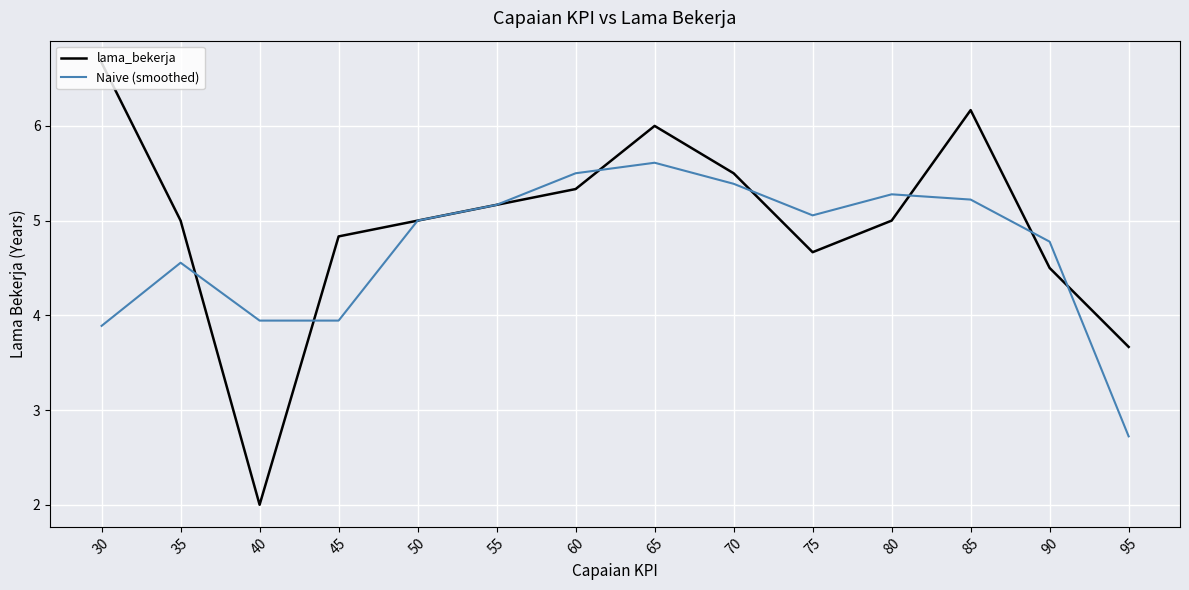

What is the spread (max minus min) of values at 95?

0.9